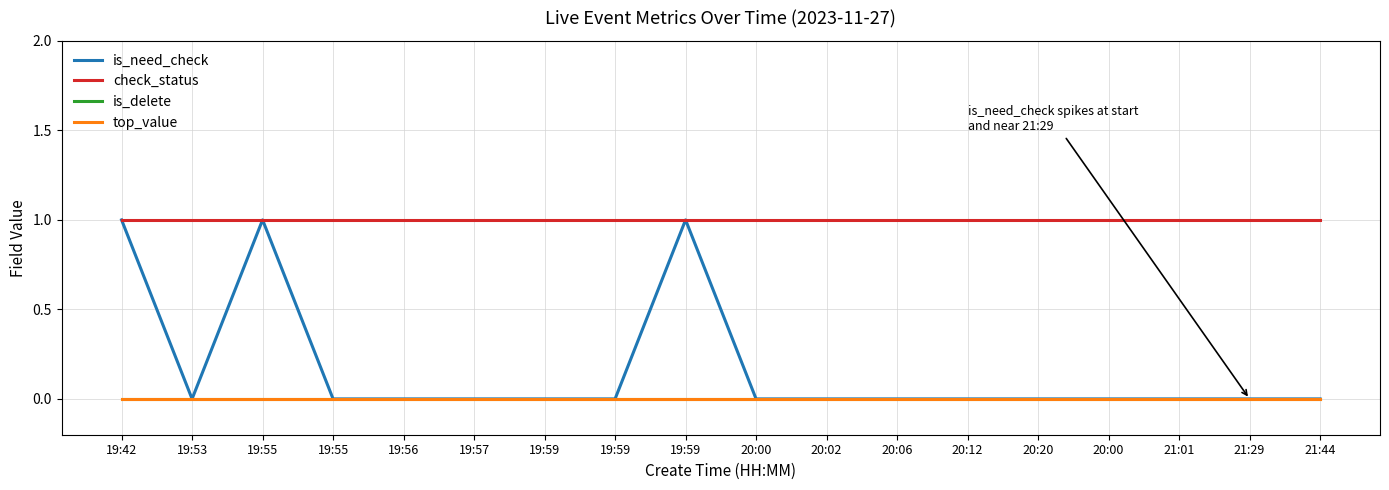

True or false: is_delete has more than 0 points higher than both neighbors.

False